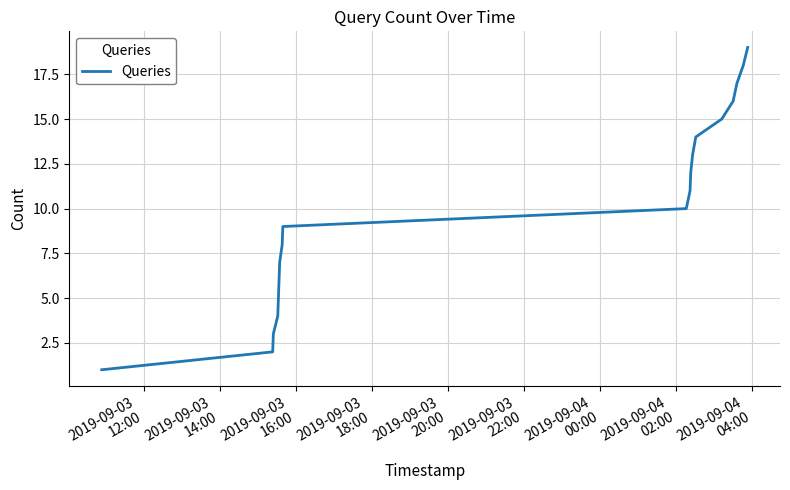

What is the maximum value shown in the chart?

19